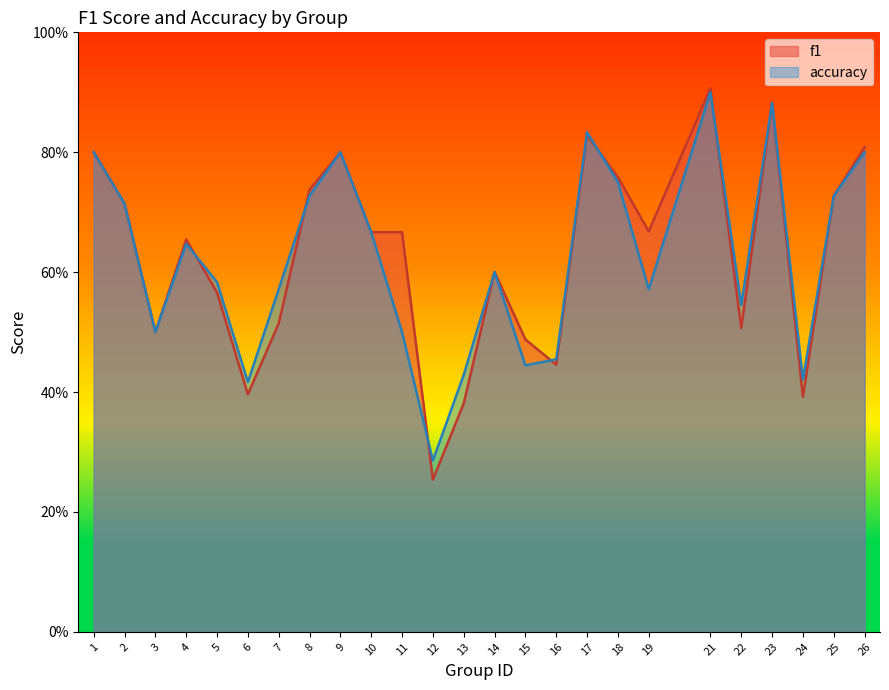

Reading left to right, extract all data points from this chart.

f1: 0.8	0.7	0.5	0.7	0.6	0.4	0.5	0.7	0.8	0.7	0.7	0.3	0.4	0.6	0.5	0.4	0.8	0.8	0.7	0.9	0.5	0.9	0.4	0.7	0.8
accuracy: 0.8	0.7	0.5	0.6	0.6	0.4	0.6	0.7	0.8	0.7	0.5	0.3	0.4	0.6	0.4	0.5	0.8	0.8	0.6	0.9	0.5	0.9	0.4	0.7	0.8